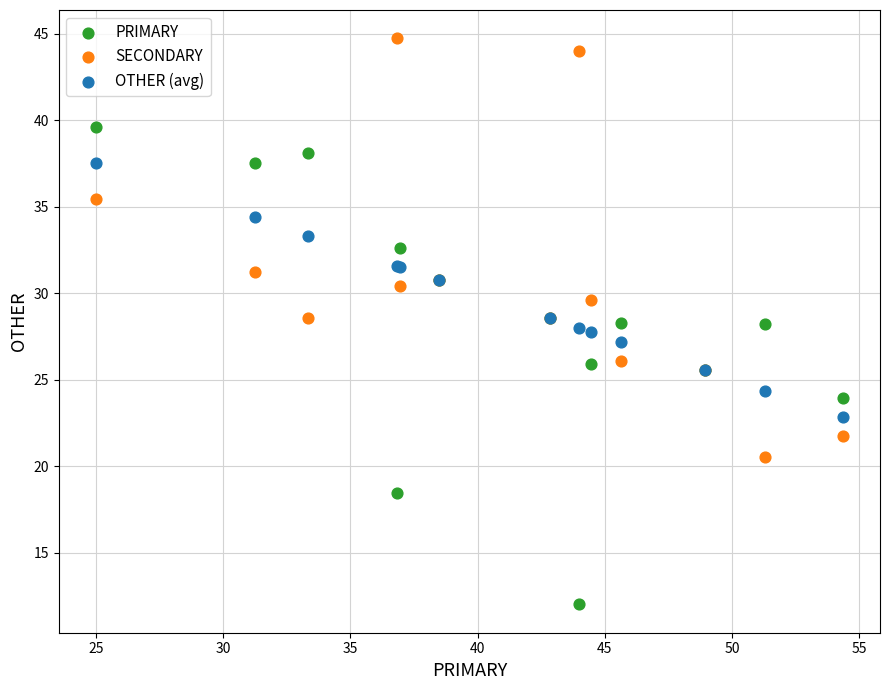

Which series reaches the maximum Y coordinate?

SECONDARY